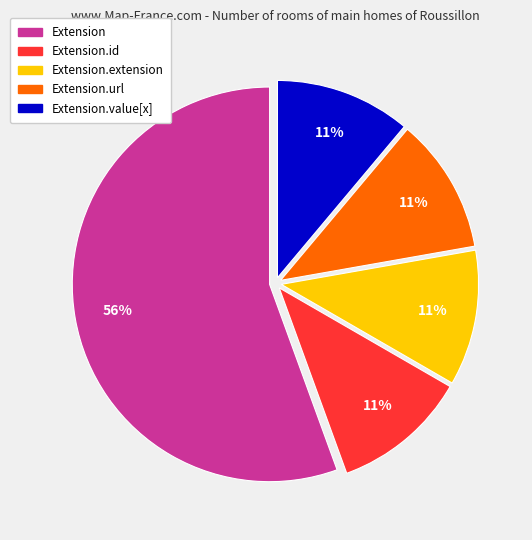

How many slices are in this pie chart?

5